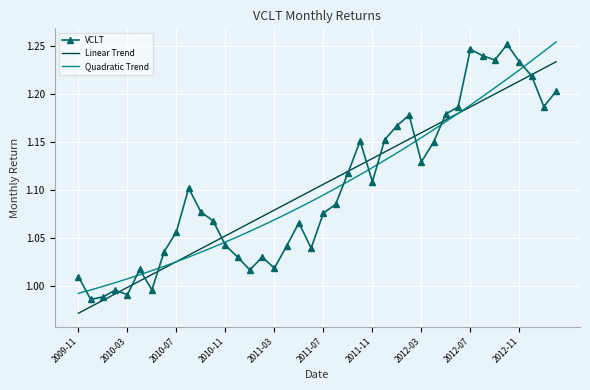

Which series ends up on top after the final intersection of VCLT and Quadratic Trend?

Quadratic Trend